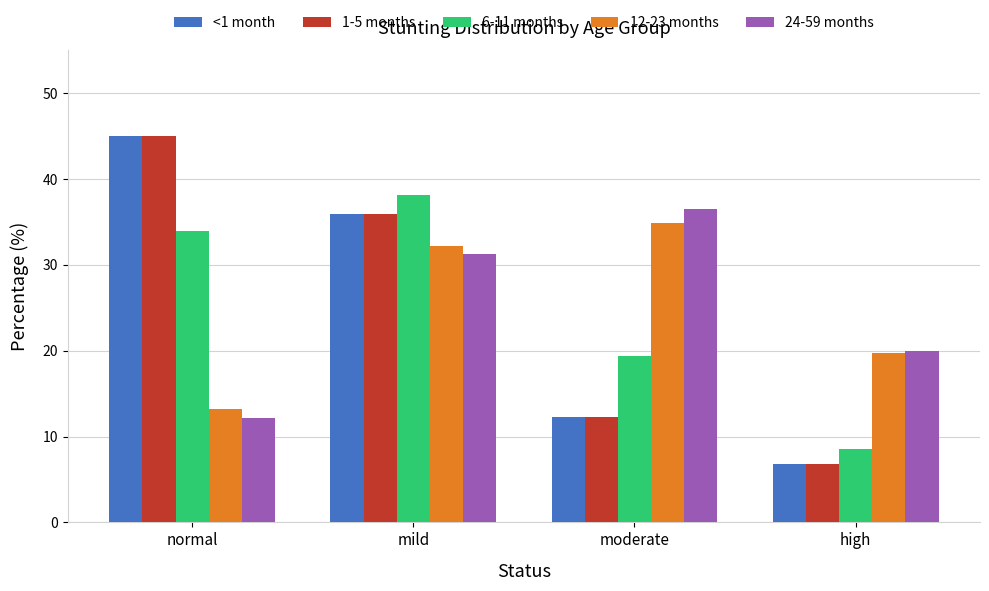

What is the label of the 3rd bar from the left?

moderate